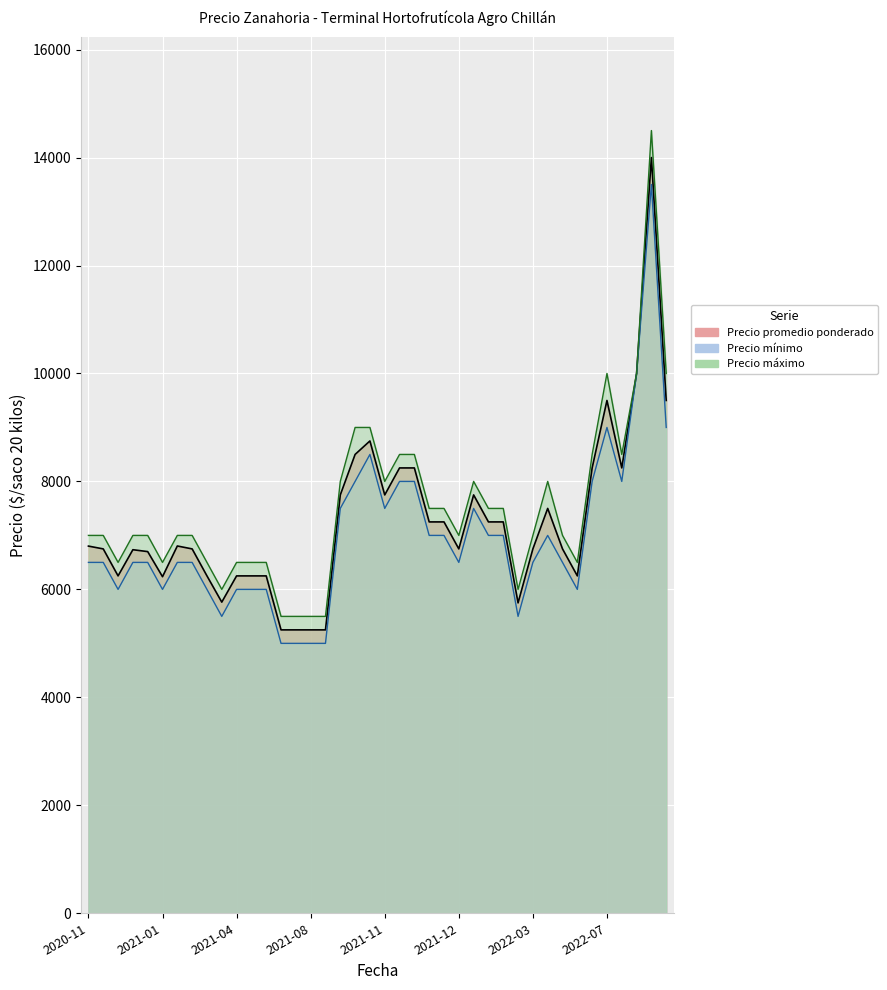

How many lines are shown in the chart?

3